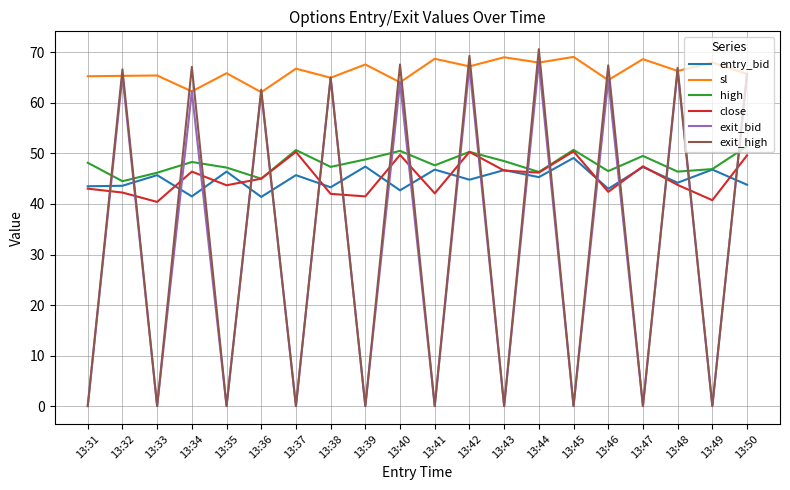

Is it true that close equals 23.8 at 13:36?

False